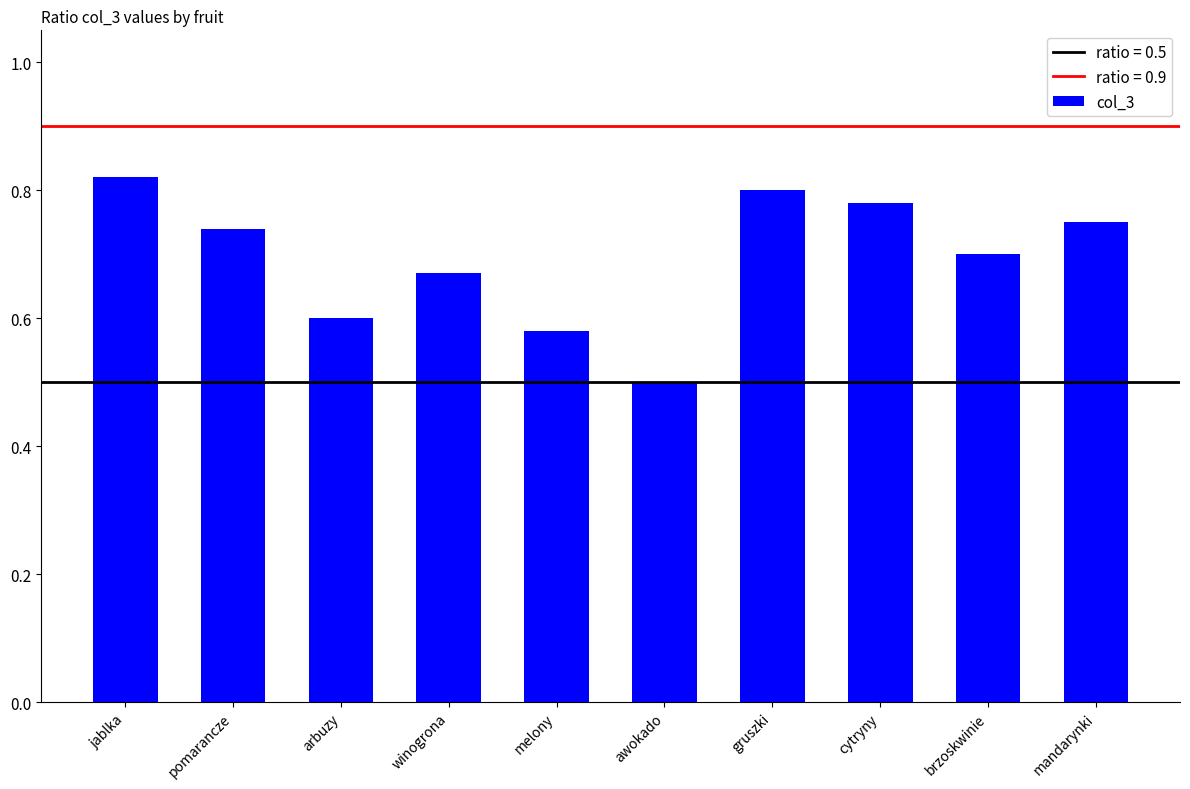

Rank the categories by value from lowest to highest.

awokado, melony, arbuzy, winogrona, brzoskwinie, pomarancze, mandarynki, cytryny, gruszki, jablka